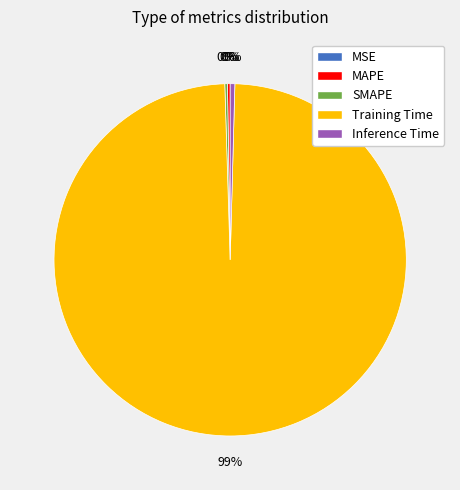

To the nearest percent, what is the average slice percentage?

20%